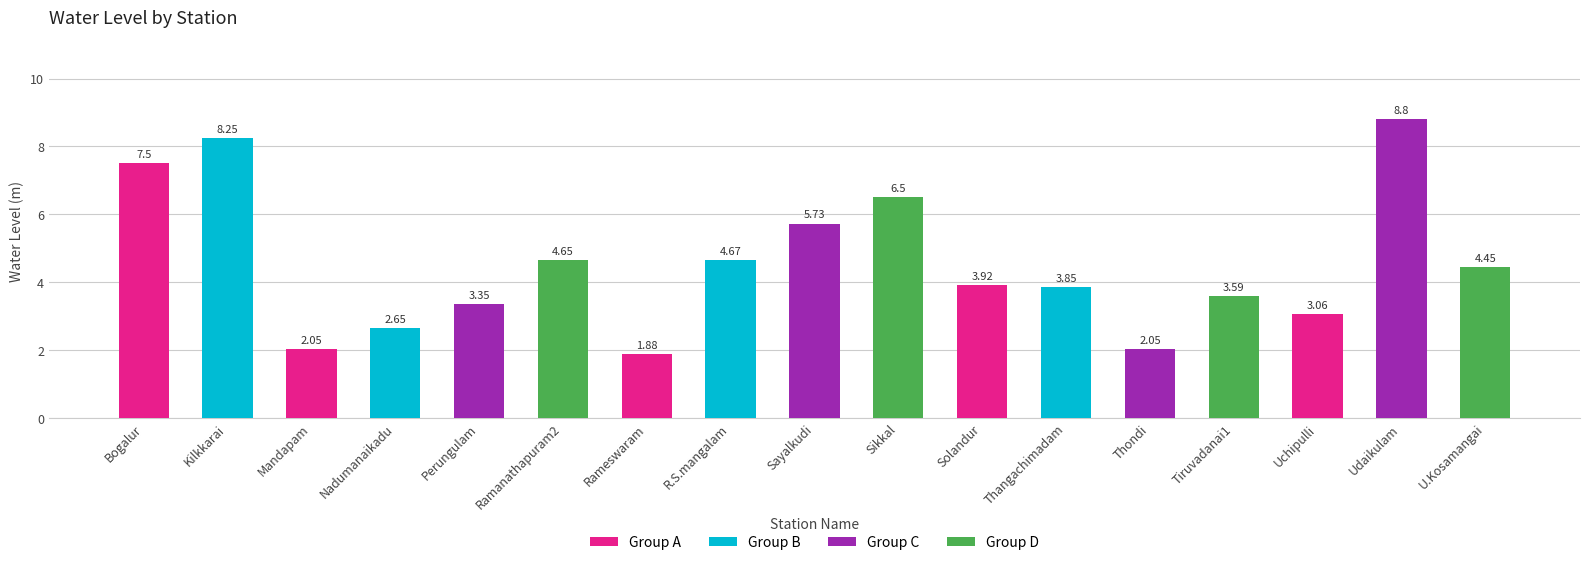

What is the maximum value shown in the chart?

8.8